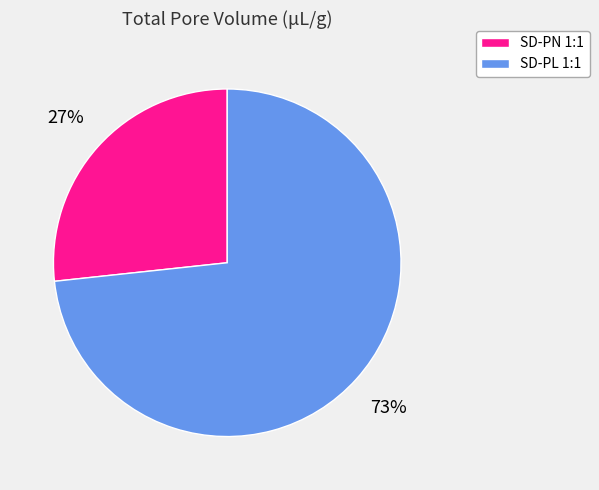

Which category accounts for the majority?

SD-PL 1:1